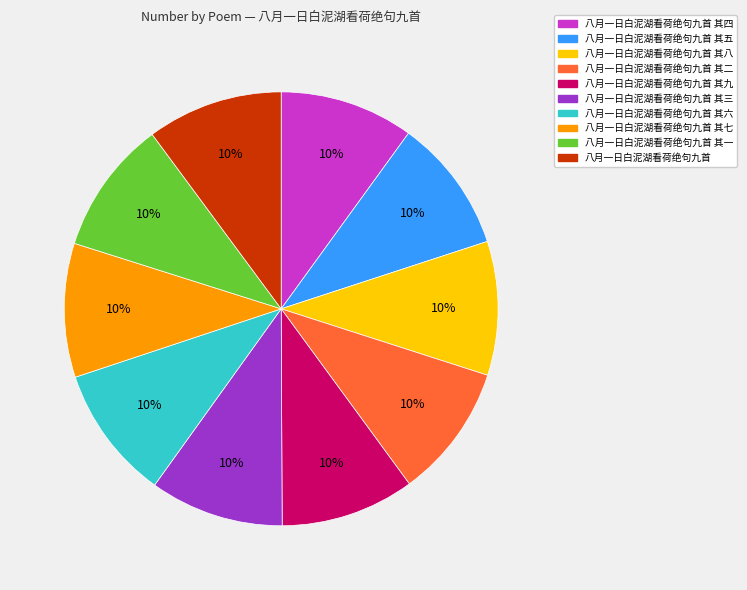

Combined, do 八月一日白泥湖看荷绝句九首 其五 and 八月一日白泥湖看荷绝句九首 其九 account for over 50%?

No